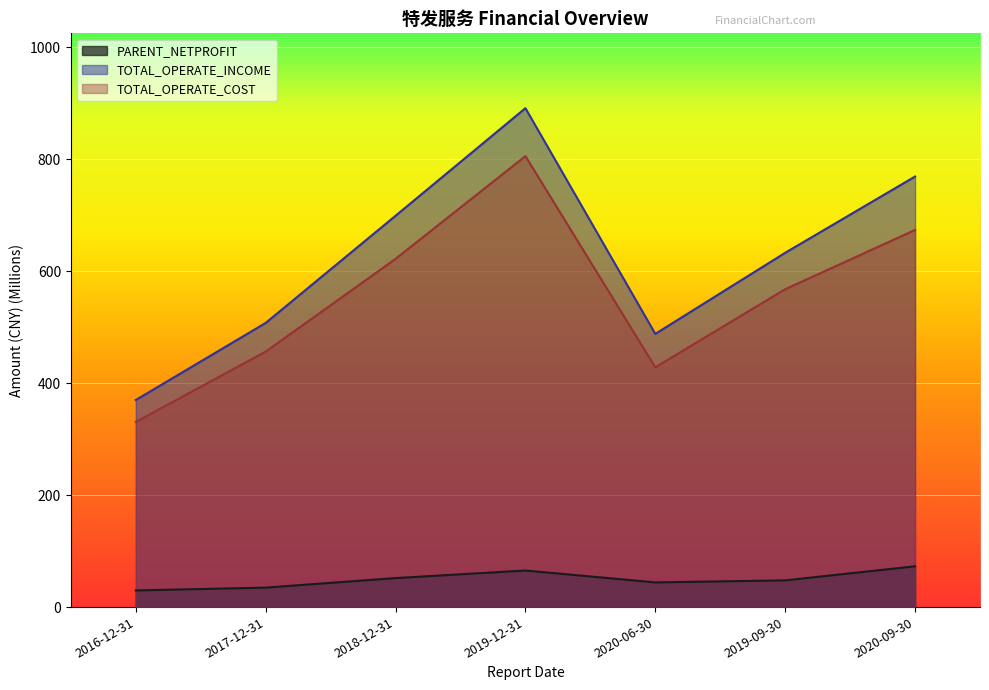

Which series has the widest spread of values?

TOTAL_OPERATE_INCOME